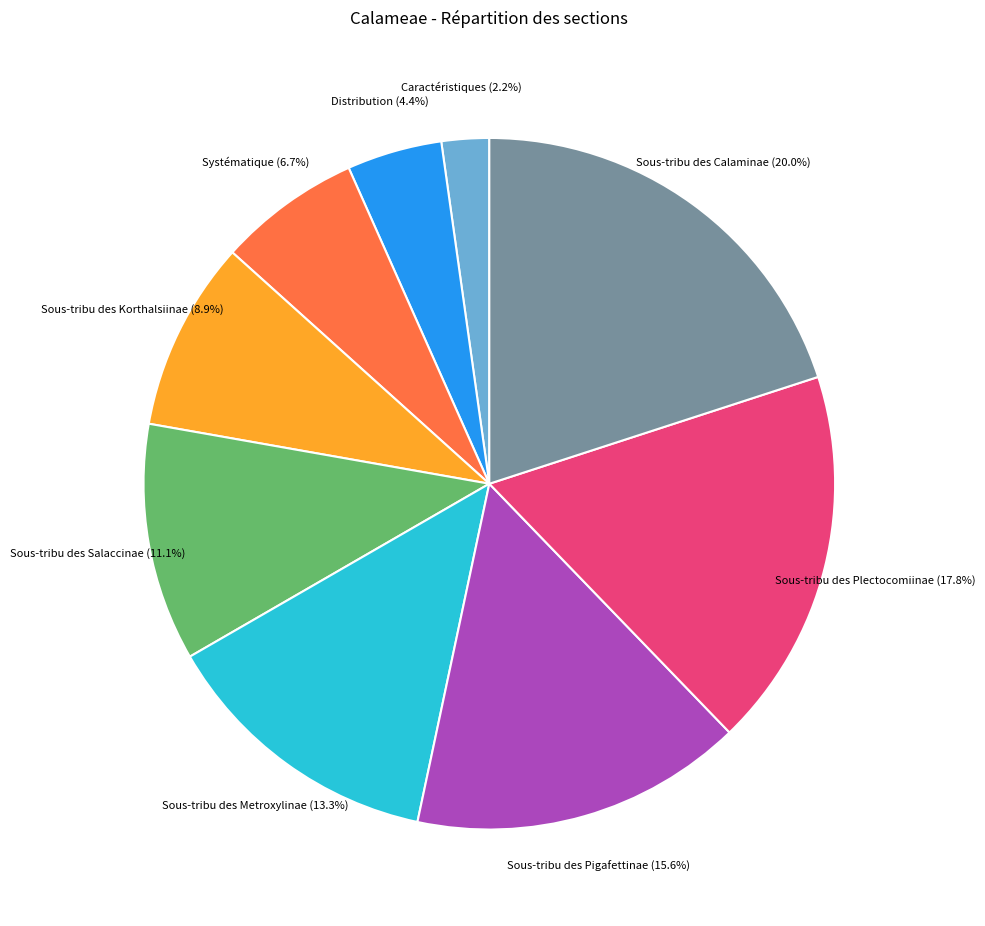

Count the number of slices in the pie.

9